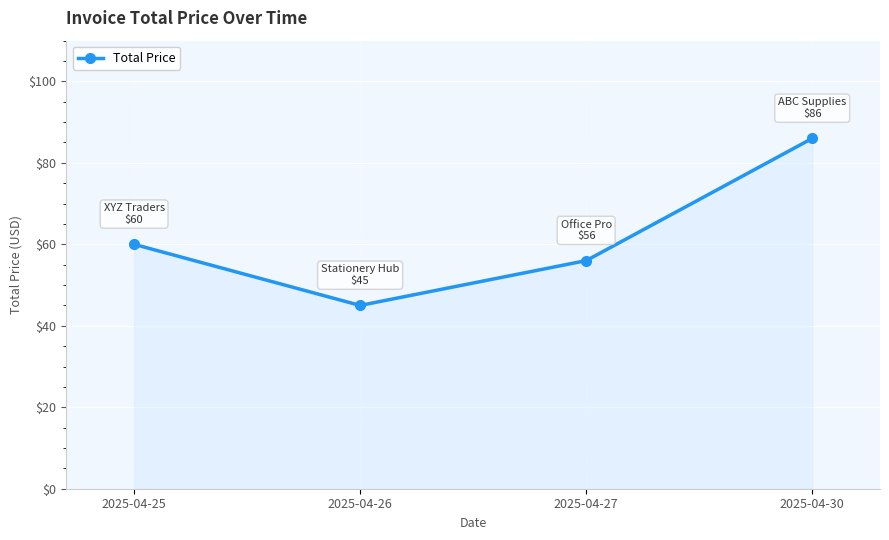

What is the greatest value displayed?

86